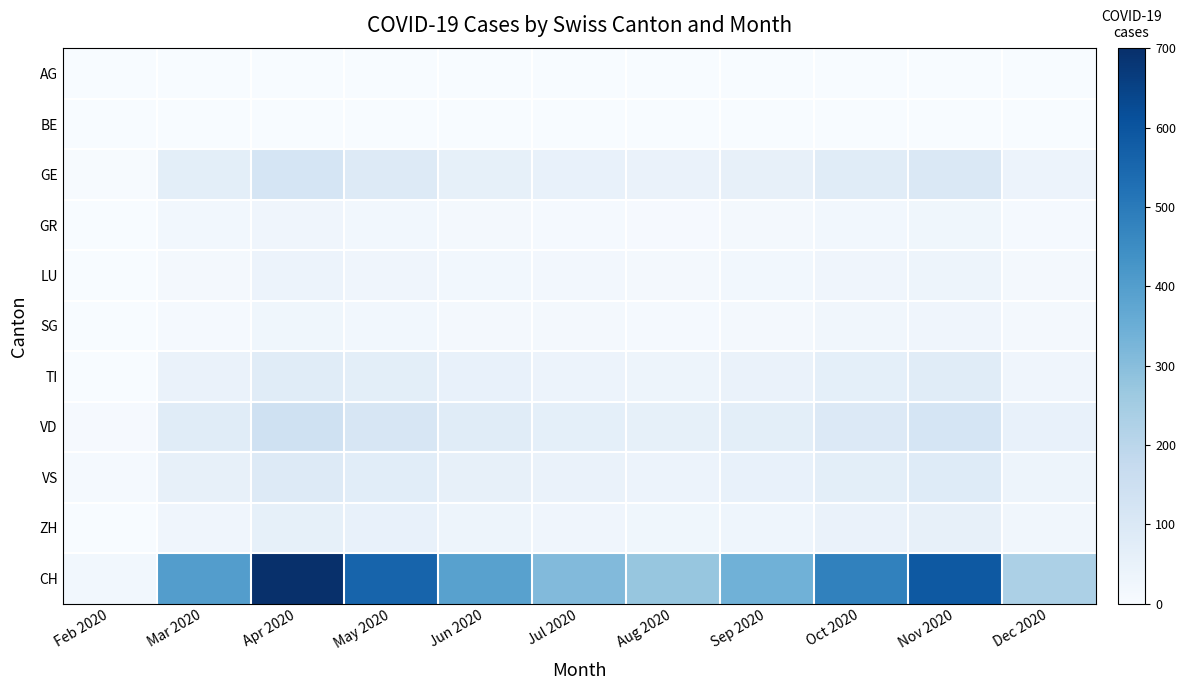

At Nov 2020, list the series in order from smallest to largest.

AG, BE, GR, SG, LU, ZH, TI, VS, GE, VD, CH